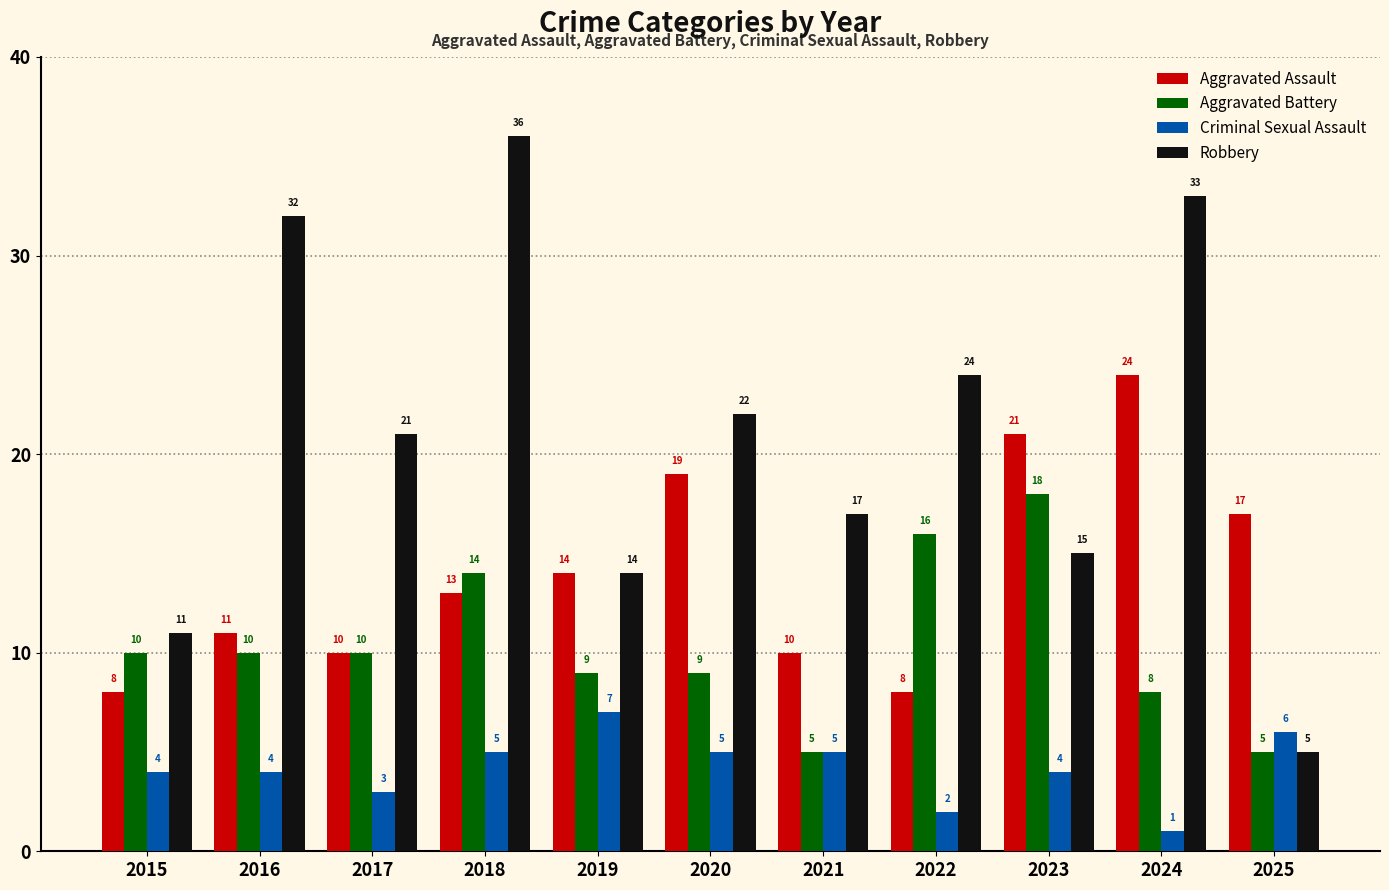

Which series has the largest total across all categories?

Robbery